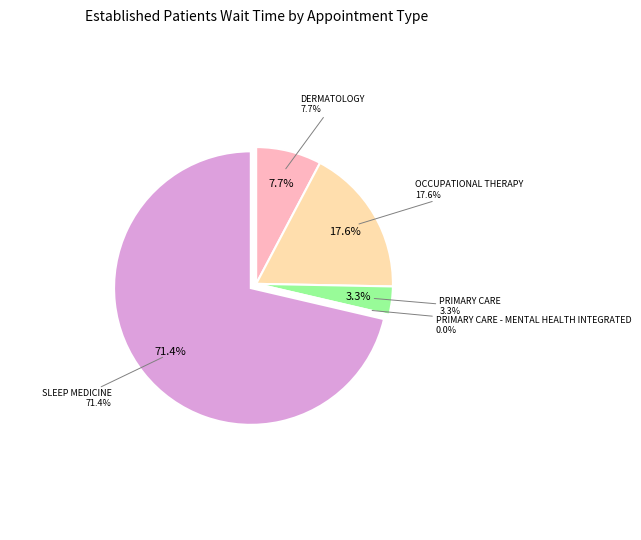

Count the number of slices in the pie.

5